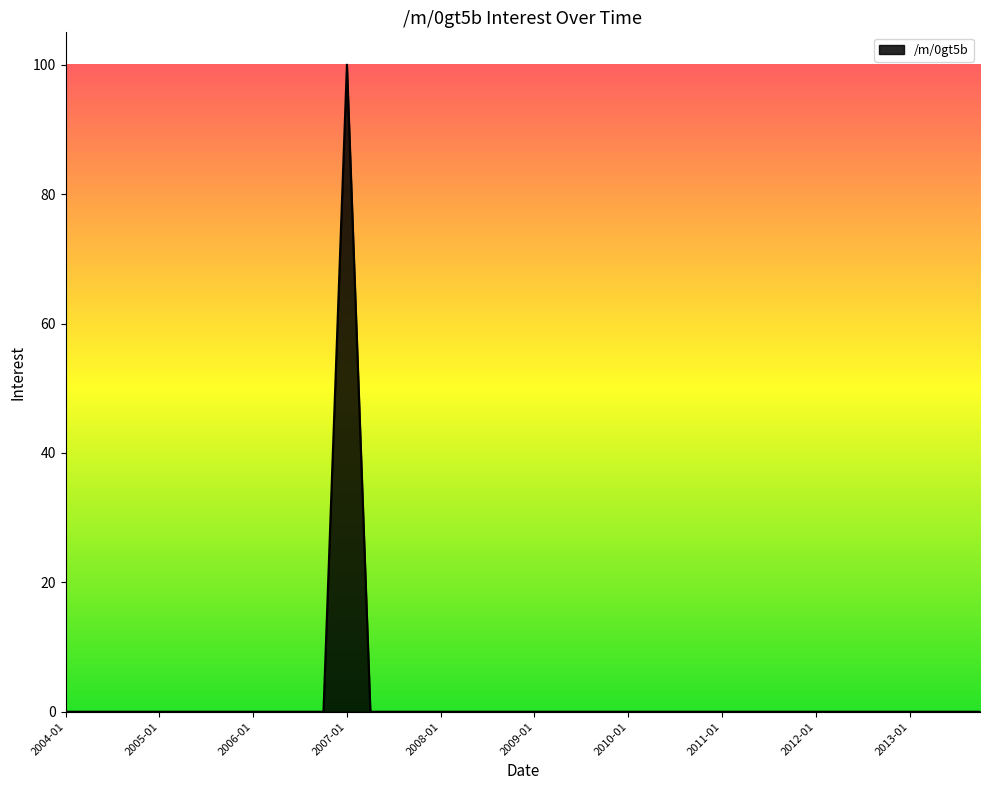

What is the greatest value displayed?

100